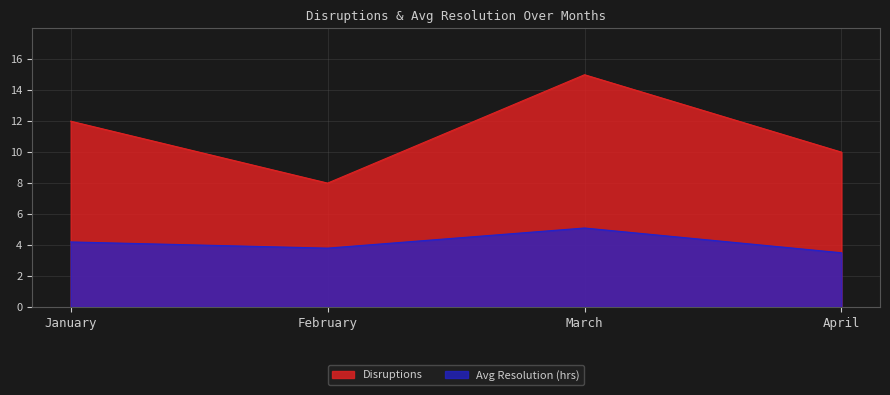

What is the value of the Avg Resolution (hrs) point at the 4th from the left?

3.5